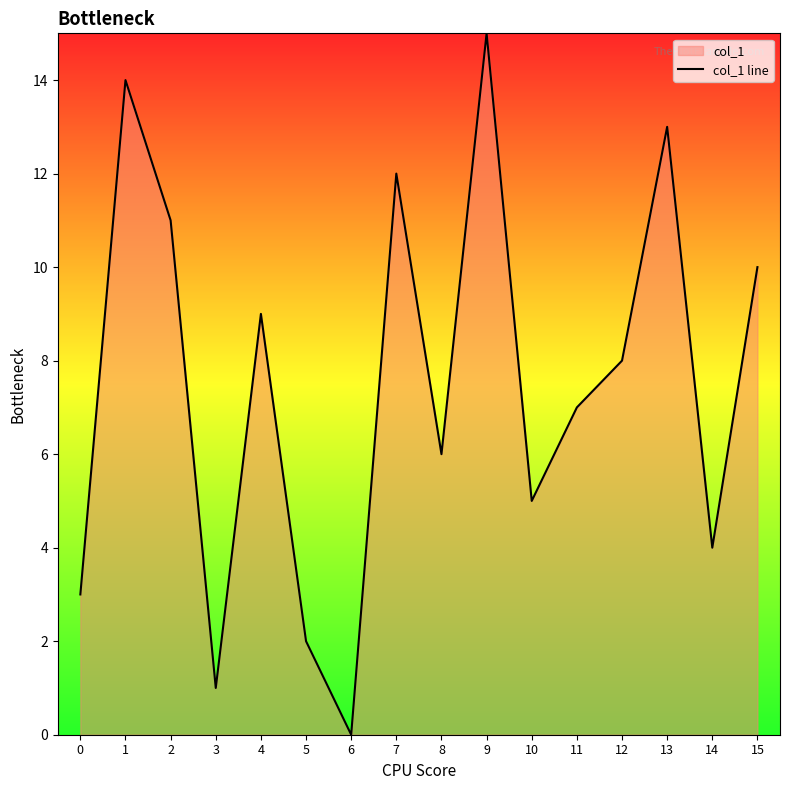

How many distinct data groups are displayed?

1